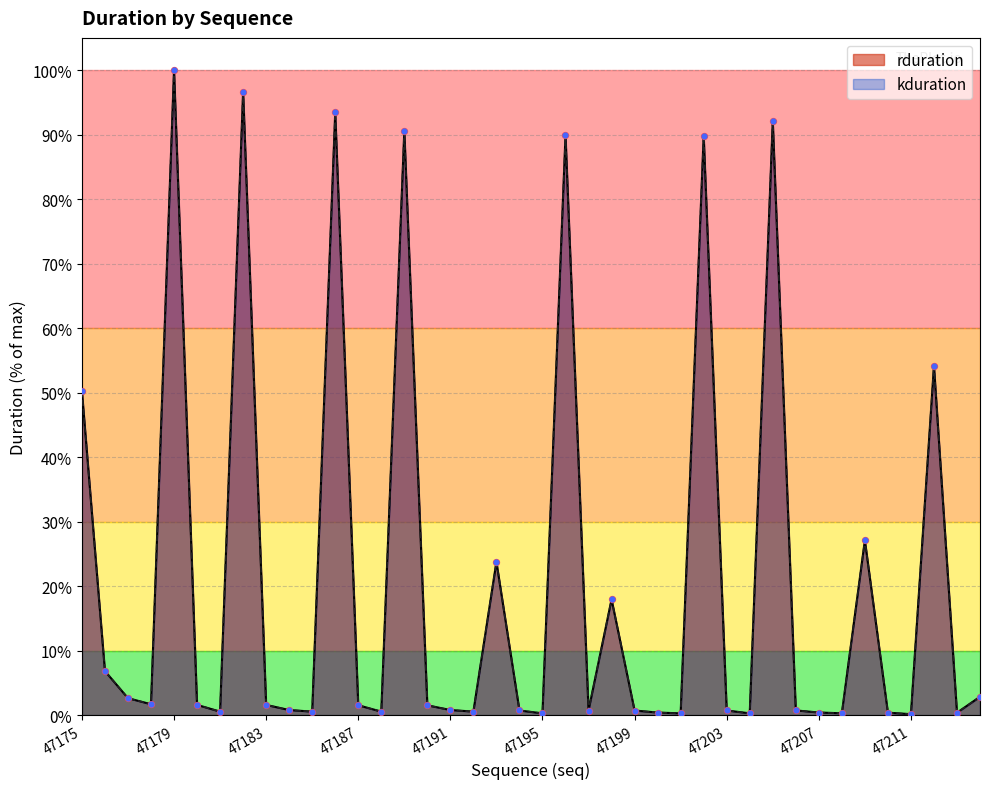

Which series contains the lowest Y value?

rduration